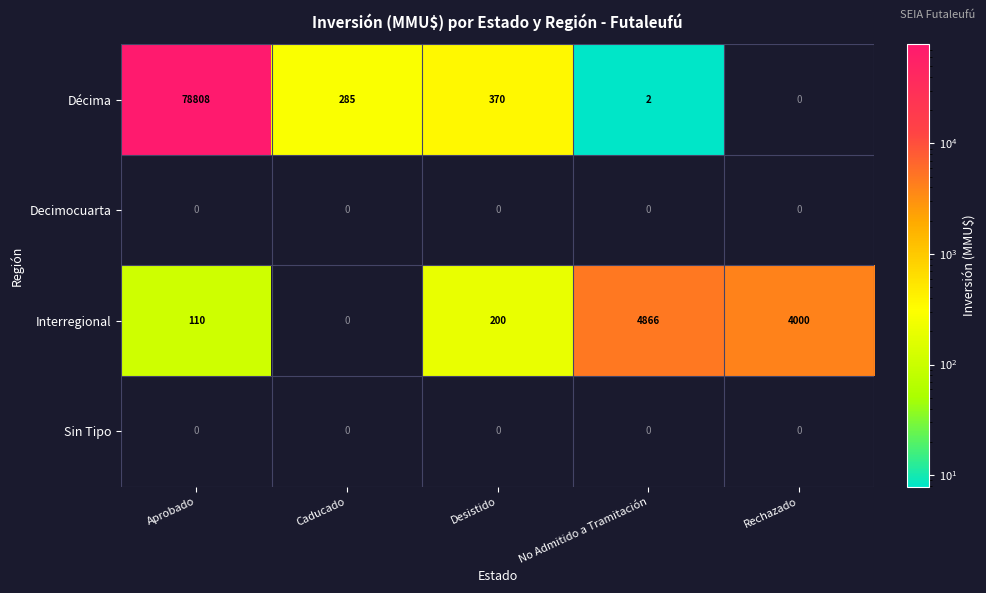

Is it true that Sin Tipo equals 0 at Aprobado?

True